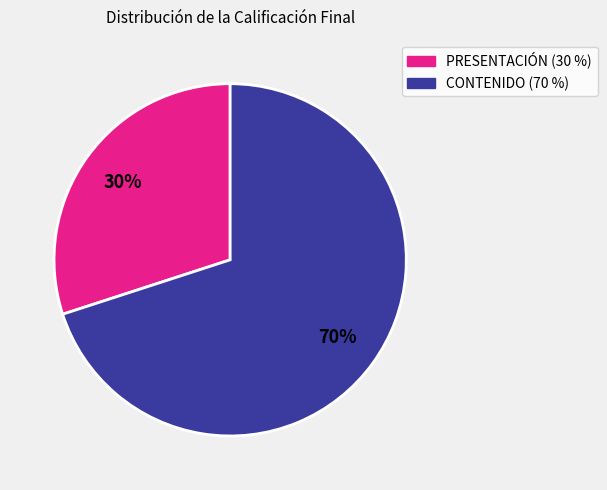

Is there any slice that represents more than half of the pie?

Yes